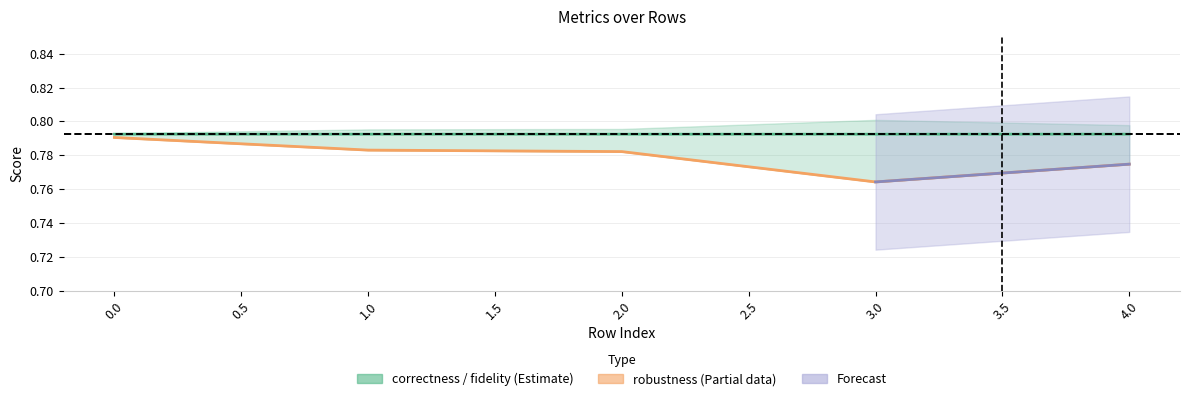

True or false: correctness and fidelity cross at least once.

False